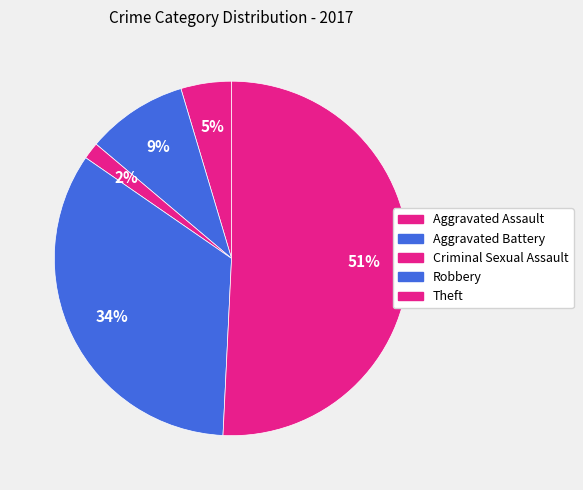

Do Criminal Sexual Assault and Aggravated Battery together represent more than half of the pie?

No